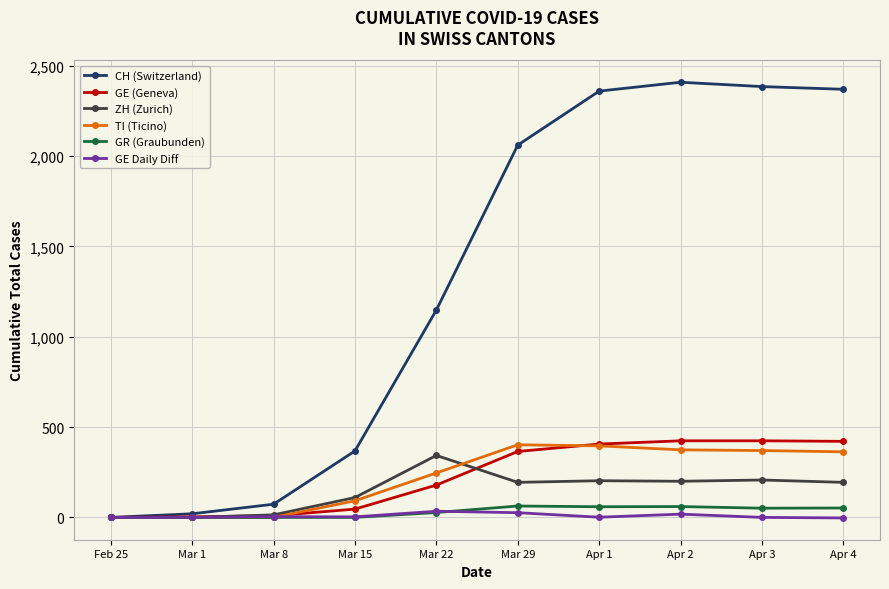

True or false: ZH (Zurich) has a value of 527 at Mar 22.

False